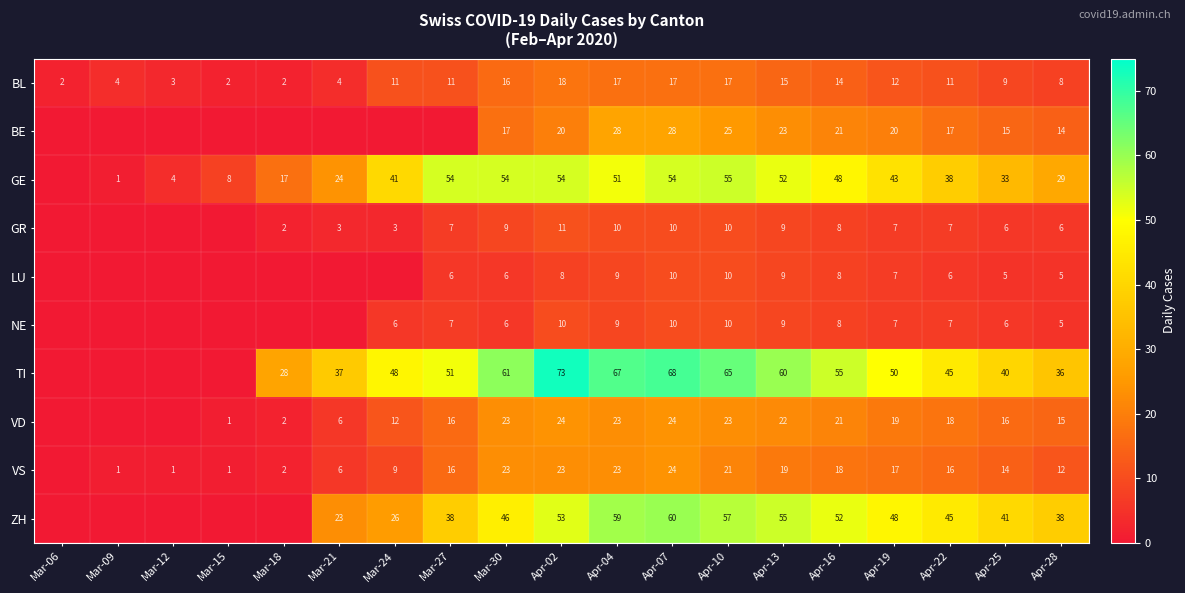

Is the value of ZH at Apr-13 greater than the value of VS at Mar-30?

Yes